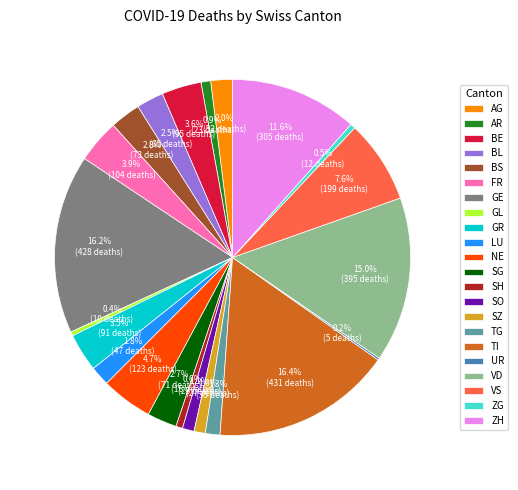

Is SZ the majority of the pie?

No